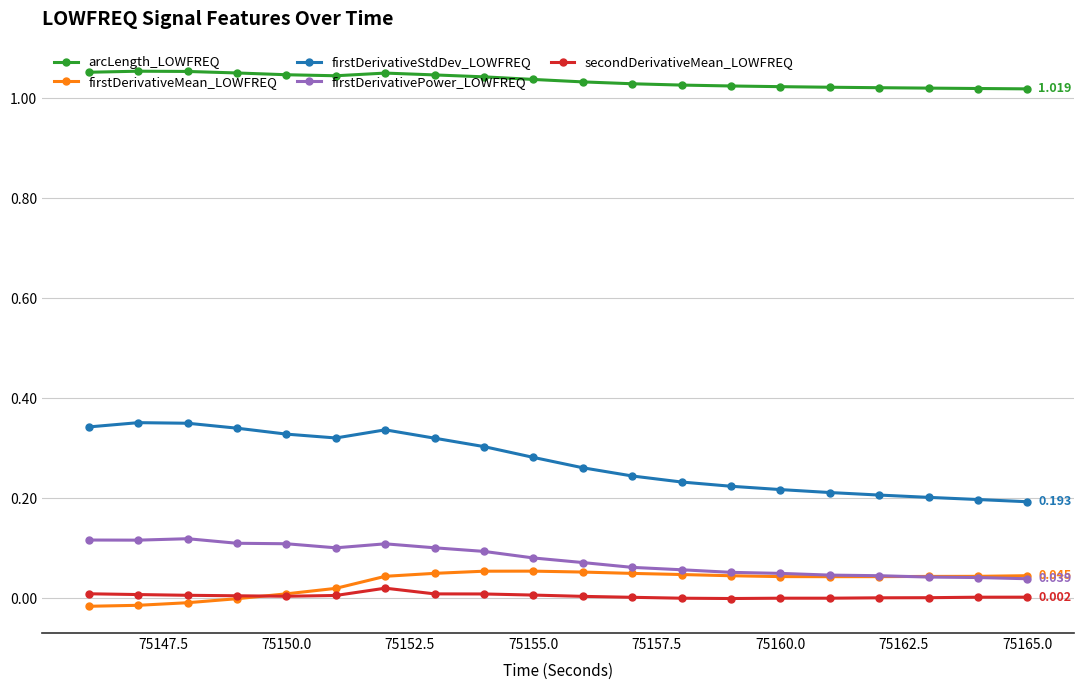

Which series has the largest range (max minus min)?

firstDerivativeStdDev_LOWFREQ